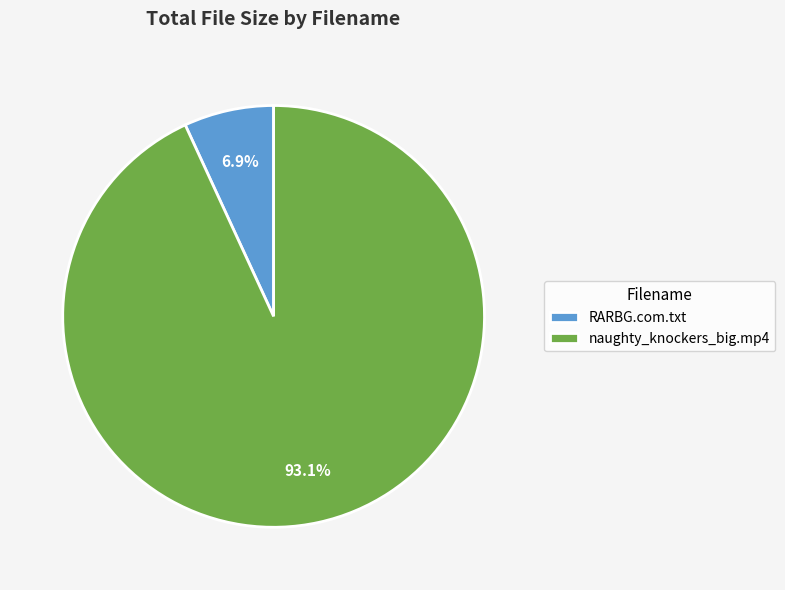

Is it true that naughty_knockers_big.mp4 is 86% of the pie?

False